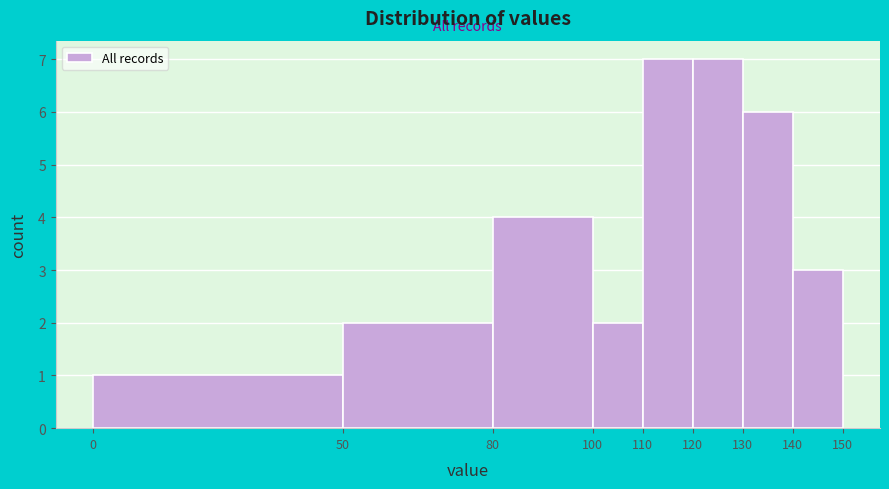

Reading left to right, list every bar in this chart as the range it spans on the x-axis followed by its height. The values are not printed on the chart, so give them approximately, as read against the axis.

0 to 50: 1
50 to 80: 2
80 to 100: 4
100 to 110: 2
110 to 120: 7
120 to 130: 7
130 to 140: 6
140 to 150: 3